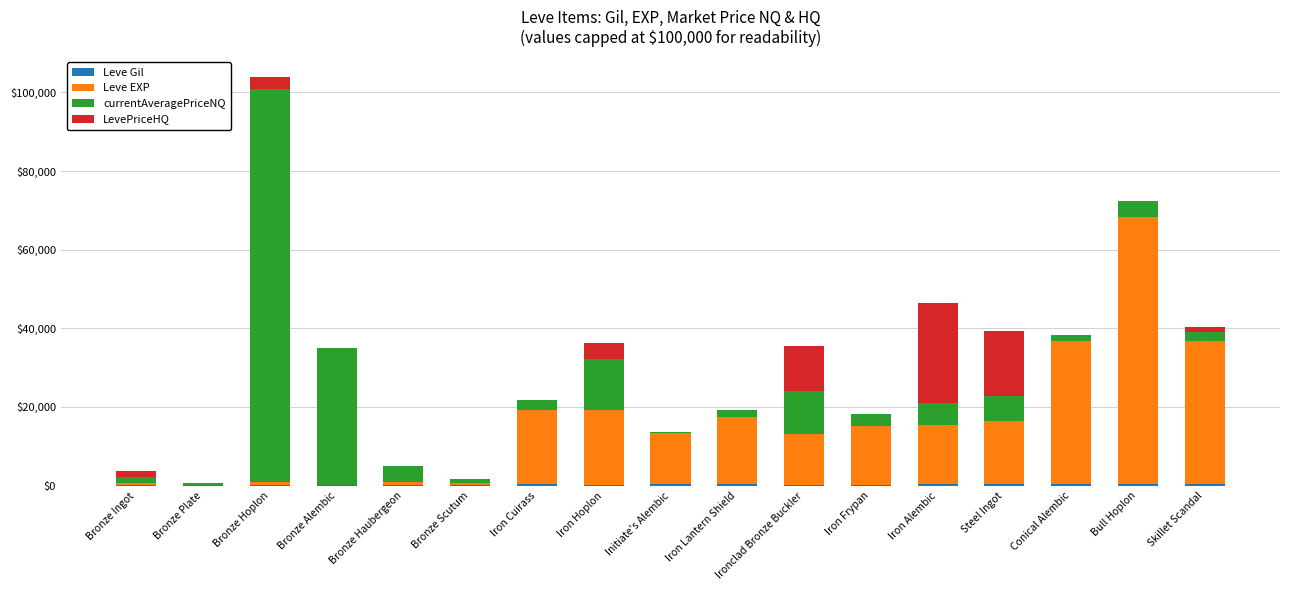

Does the chart contain stacked bars?

Yes